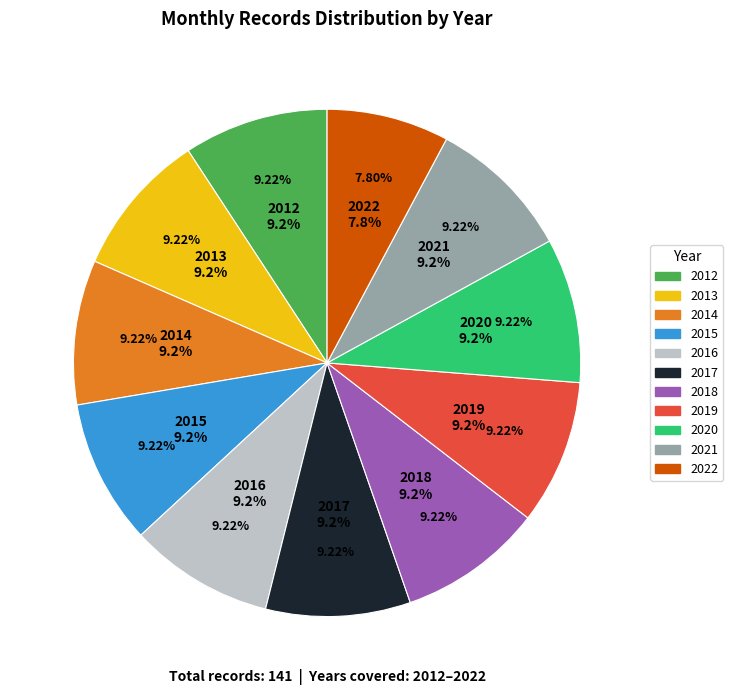

Which category has the smallest portion of the pie?

2022